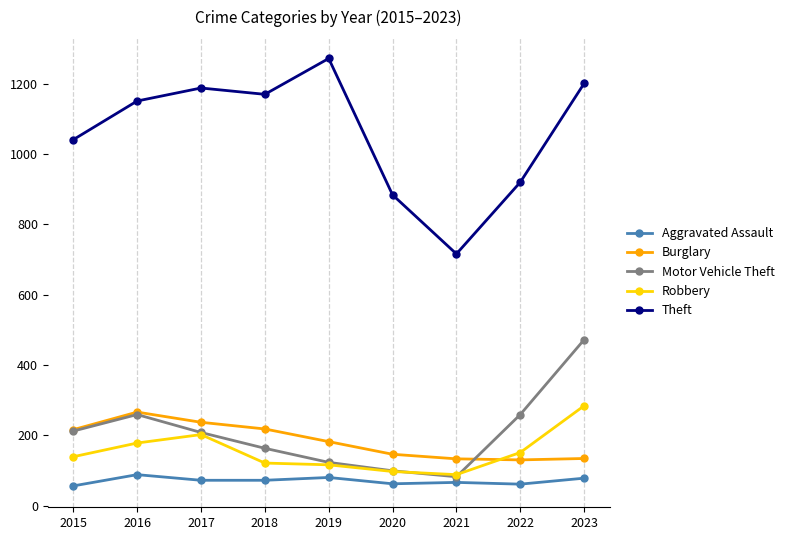

At which label is Theft closest to 994?

2015